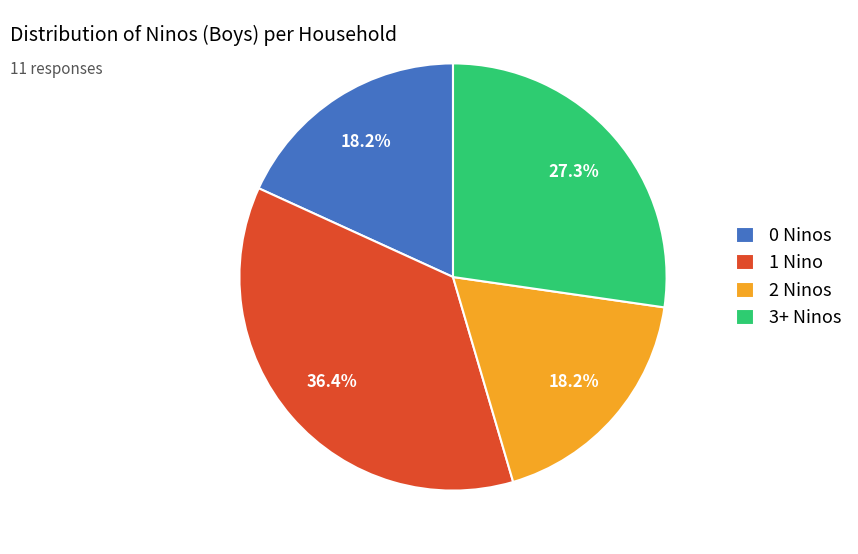

Is there any slice that represents more than half of the pie?

No